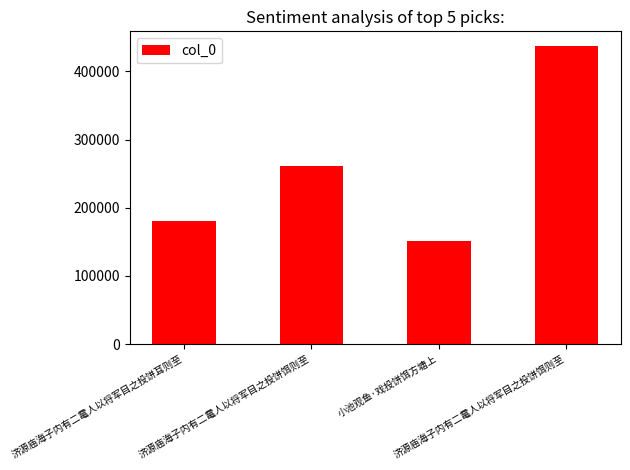

Which label corresponds to the largest value in the chart?

济源庙海子内有二鼋人以将军目之投饼饵则至